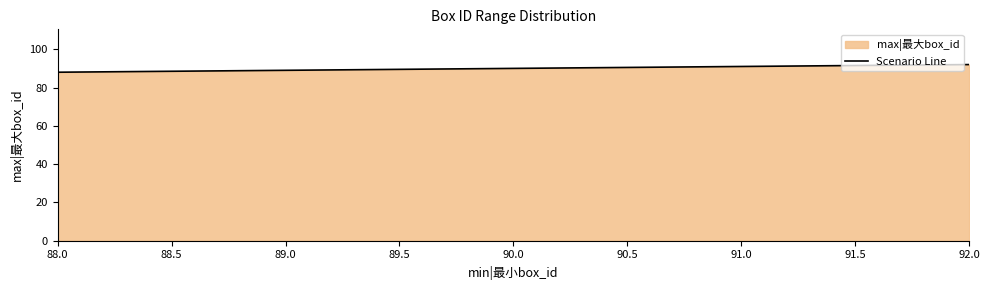

What is the difference between the second highest and minimum values?

3